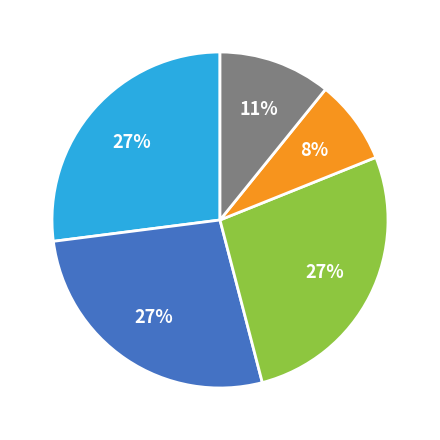

Is there a majority slice in this chart?

No